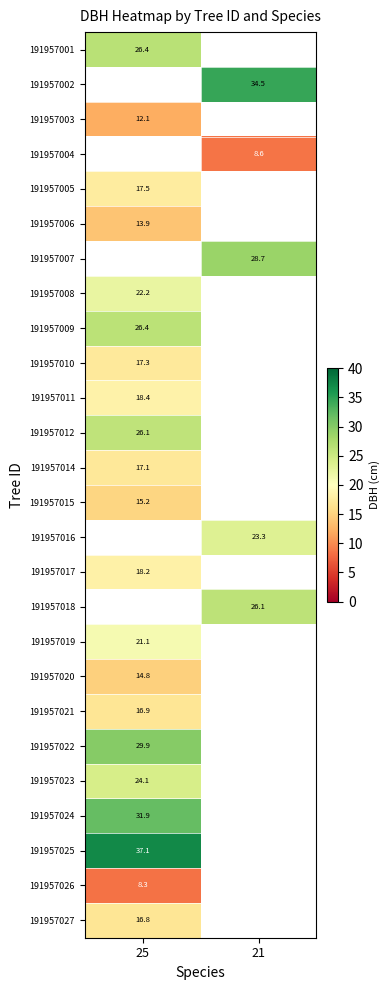

What is the highest value of the 191957012 series?

26.1